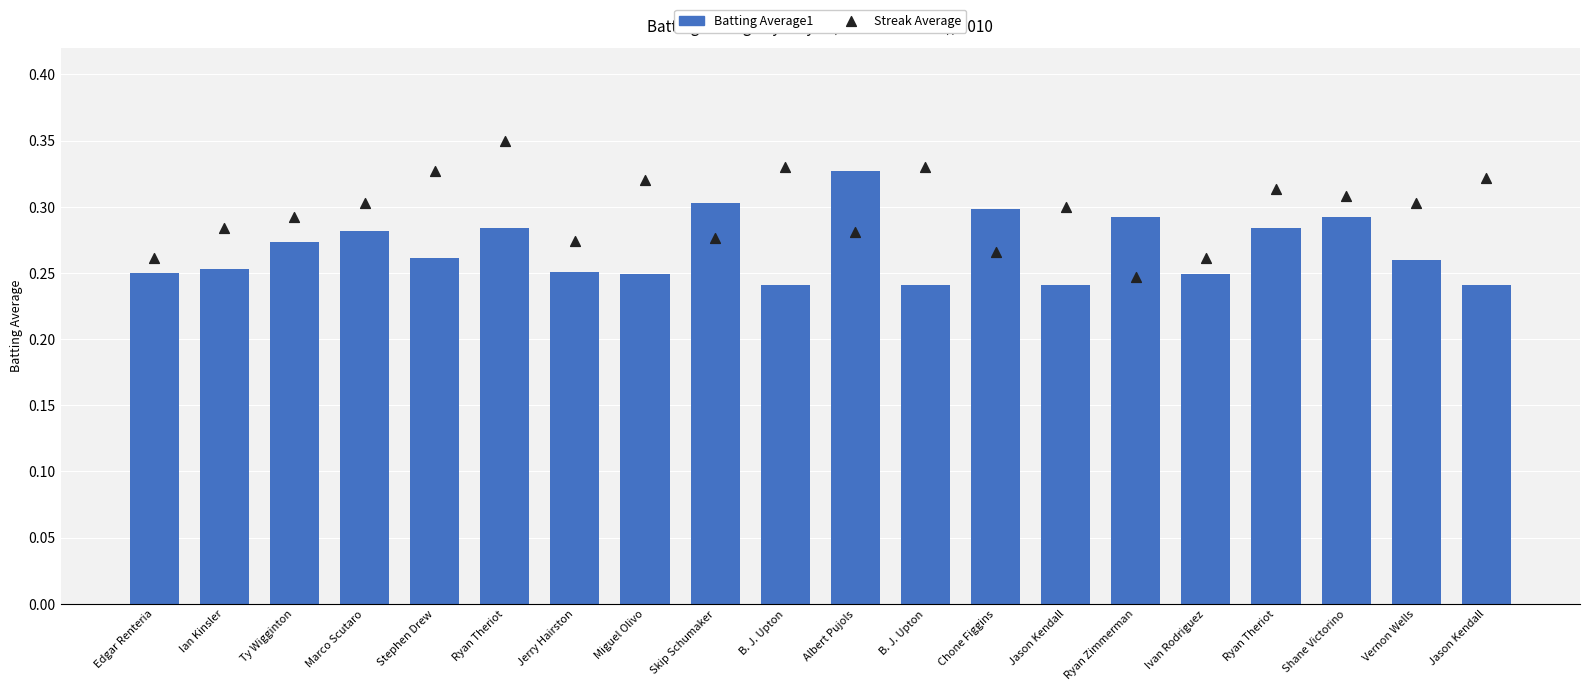

Which series reaches the maximum Y coordinate?

Streak Average